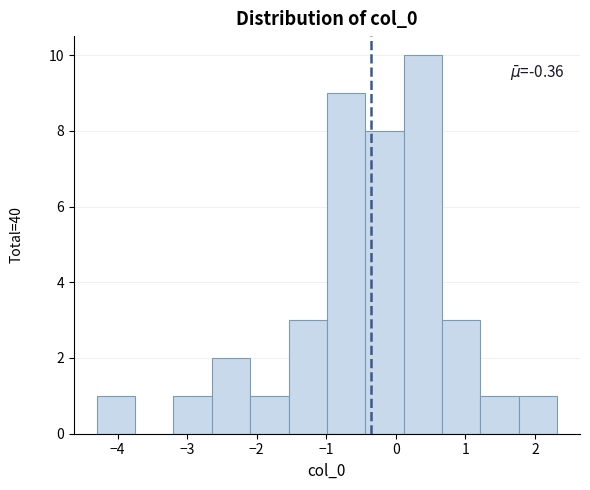

Over which range of the x-axis is the bar tallest?

0.1 to 0.7